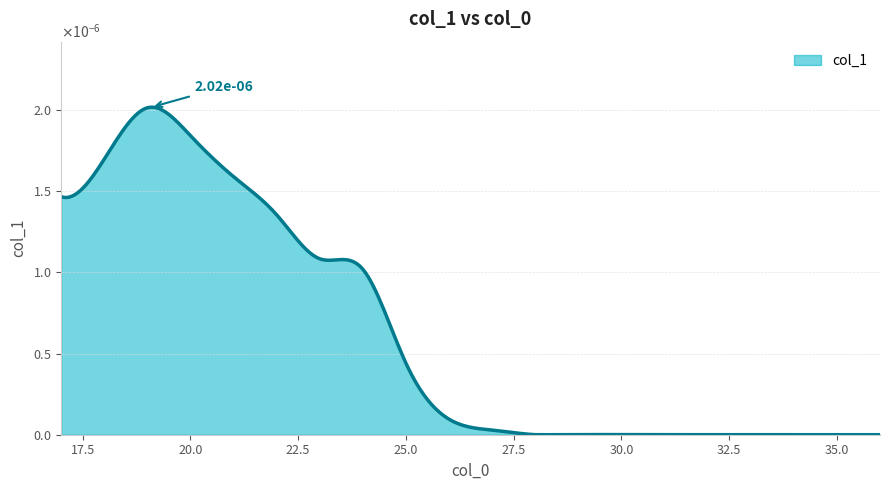

Does the chart display data point markers on the line(s)?

No